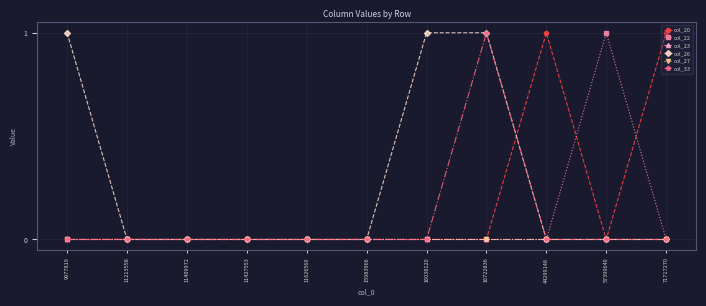

What is the sum of all col_26 values?

3